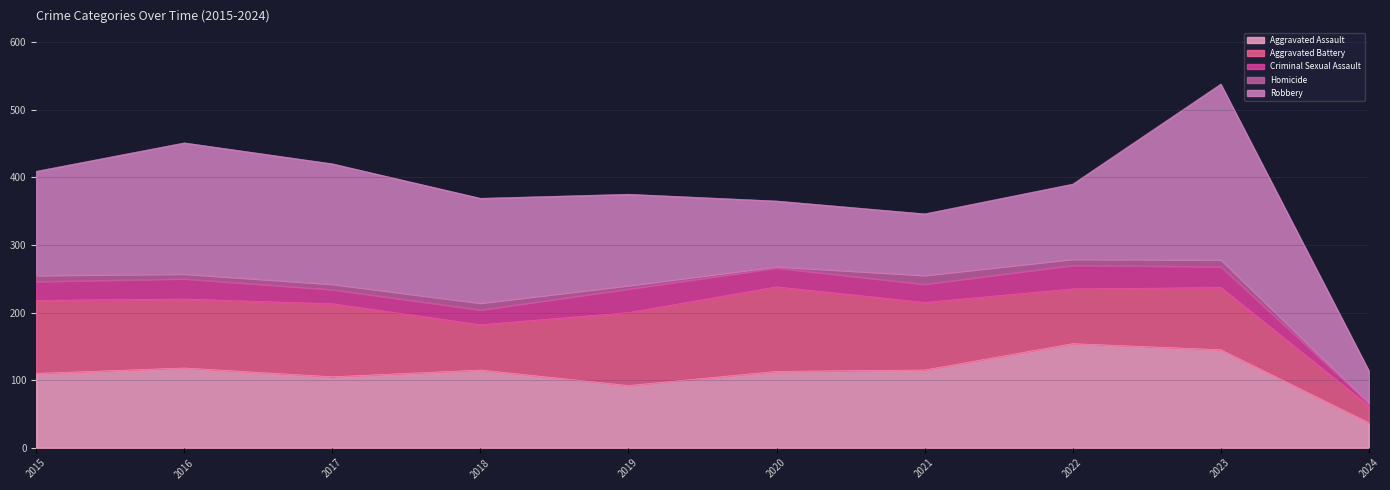

What is the difference between the Aggravated Assault values at 2021 and 2023?

30